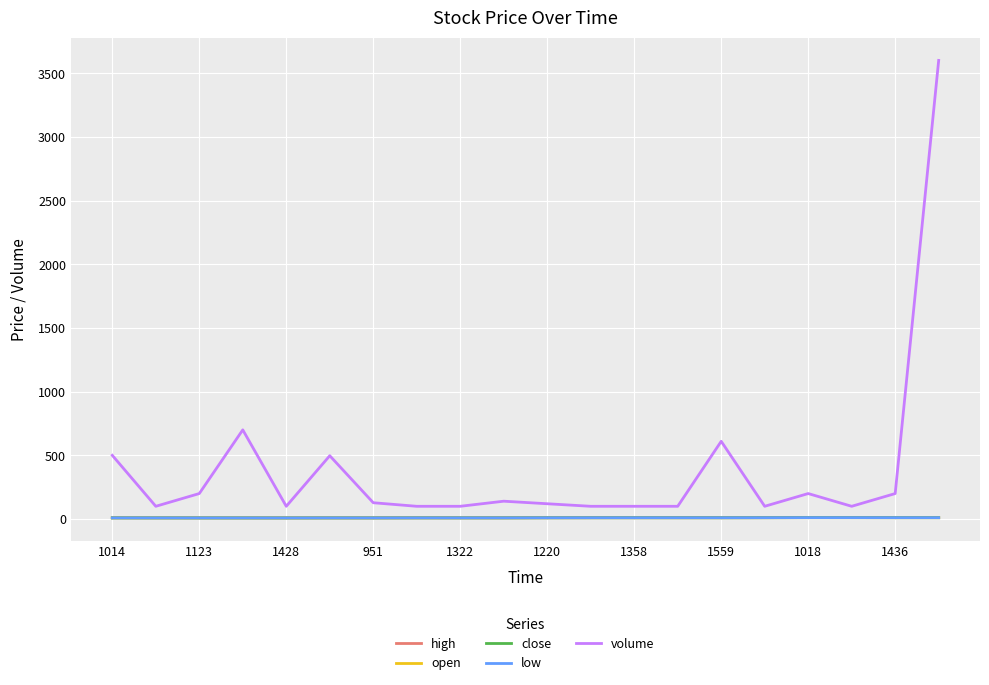

Does the chart display data point markers on the line(s)?

No